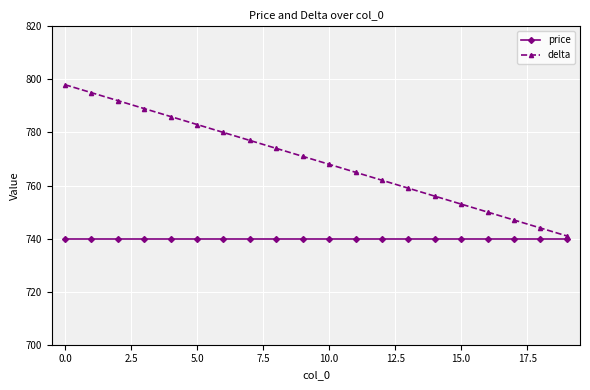

List the series in order of their overall mean, highest first.

delta, price